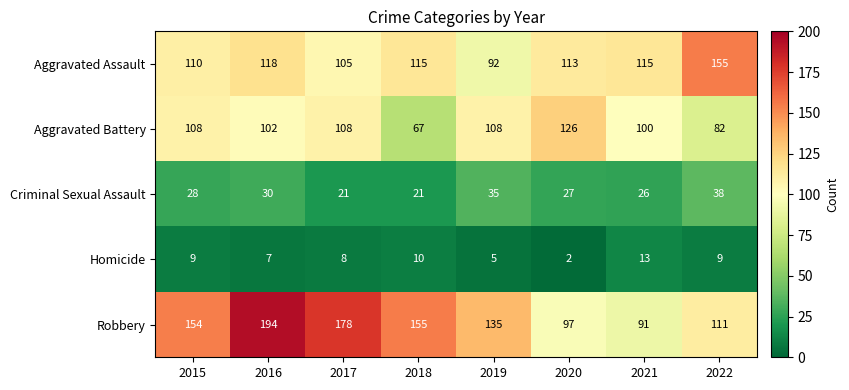

Which series has the largest total across all categories?

Robbery